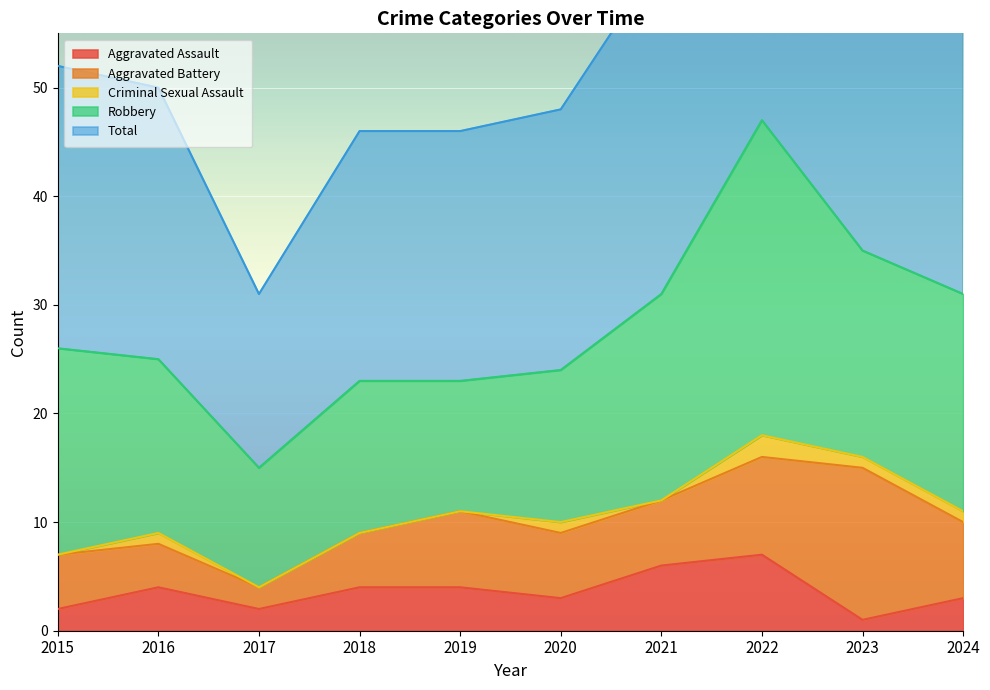

True or false: Criminal Sexual Assault and Aggravated Battery cross at least once.

False